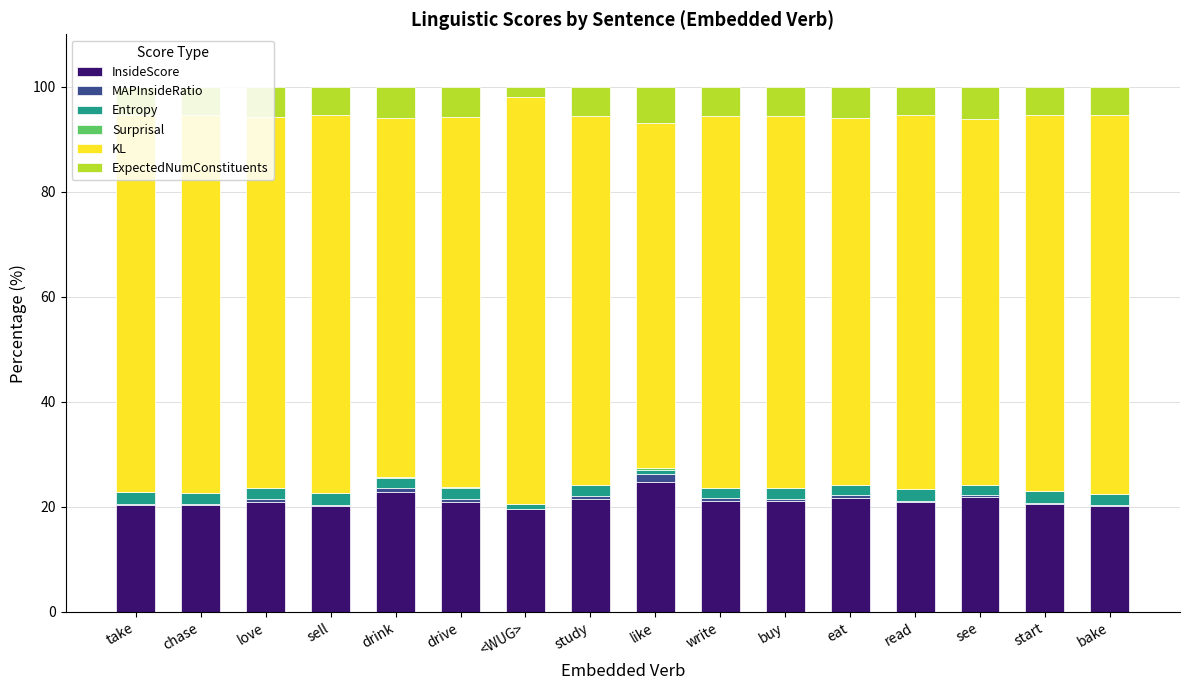

The InsideScore series shows 36.7 at study. True or false?

False